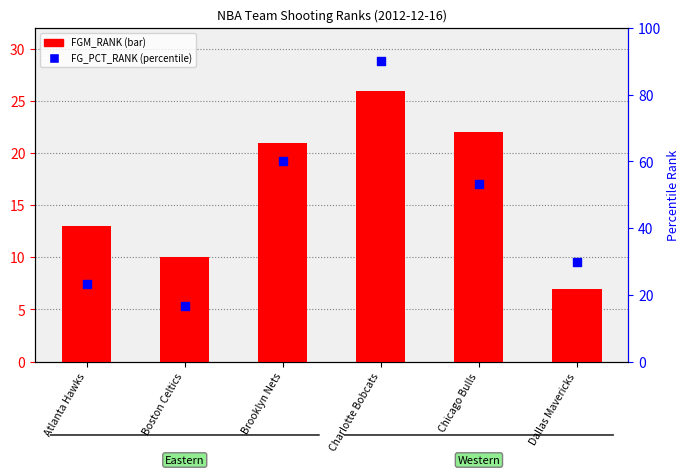

Which series contains the lowest Y value?

FGM_RANK